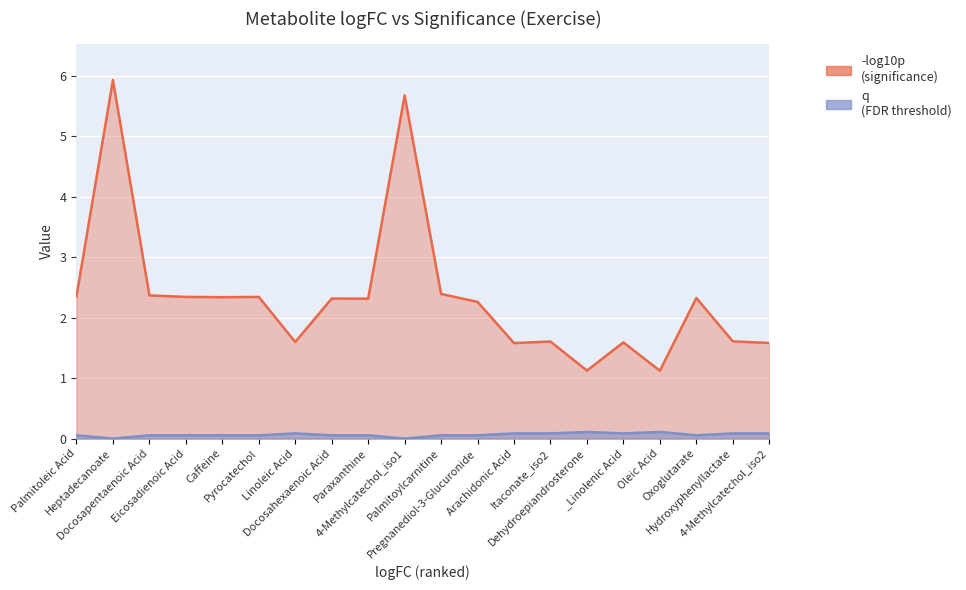

At which category is the sum across all series the highest?

Heptadecanoate